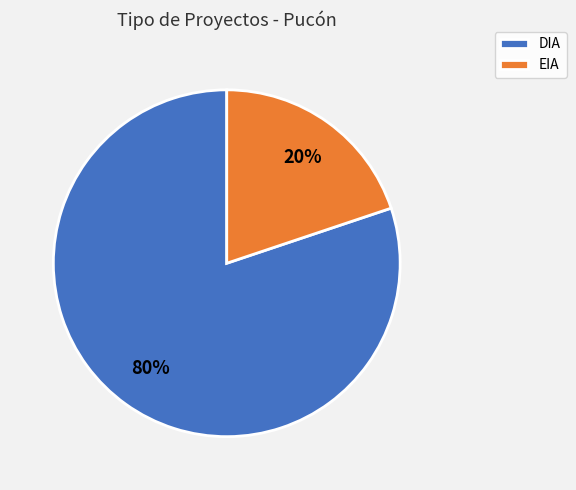

How many slices are in this pie chart?

2